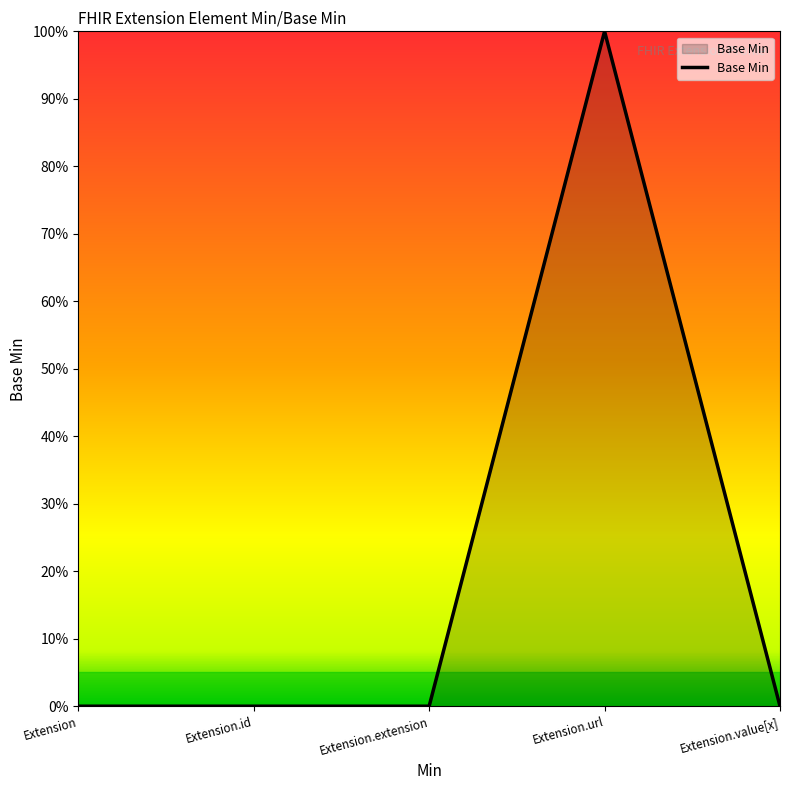

Is this an area chart (filled region under the line)?

Yes